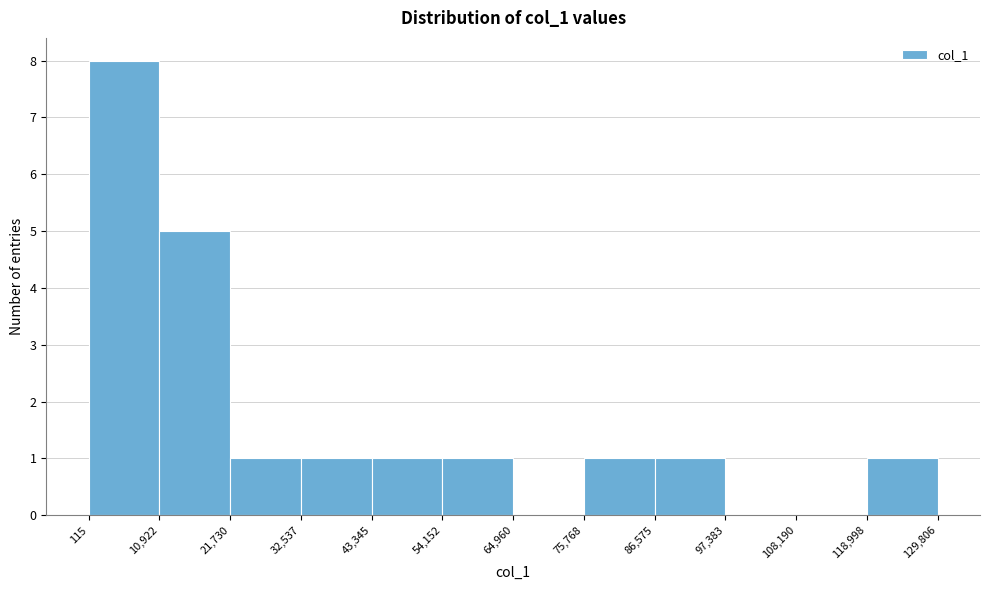

Reading left to right, transcribe this chart: for each bar, give the range it covers on the x-axis and its height. The values are not printed on the chart, so give them approximately, as read against the axis.

115 to 10,922: 8
10,922 to 21,730: 5
21,730 to 32,537: 1
32,537 to 43,345: 1
43,345 to 54,152: 1
54,152 to 64,960: 1
64,960 to 75,768: 0
75,768 to 86,575: 1
86,575 to 97,383: 1
97,383 to 108,190: 0
108,190 to 118,998: 0
118,998 to 129,806: 1